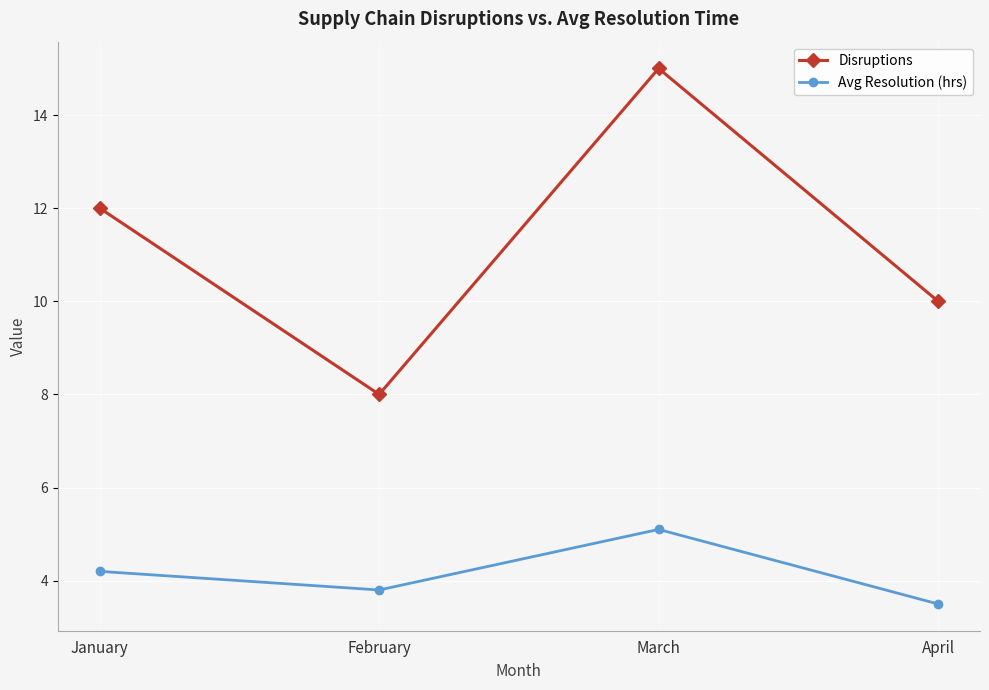

What is the sum of all Avg Resolution (hrs) values?

16.6